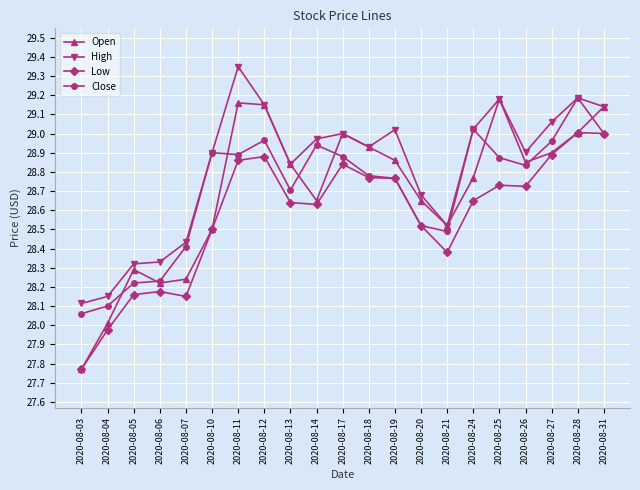

At which label does Low reach its minimum?

2020-08-03